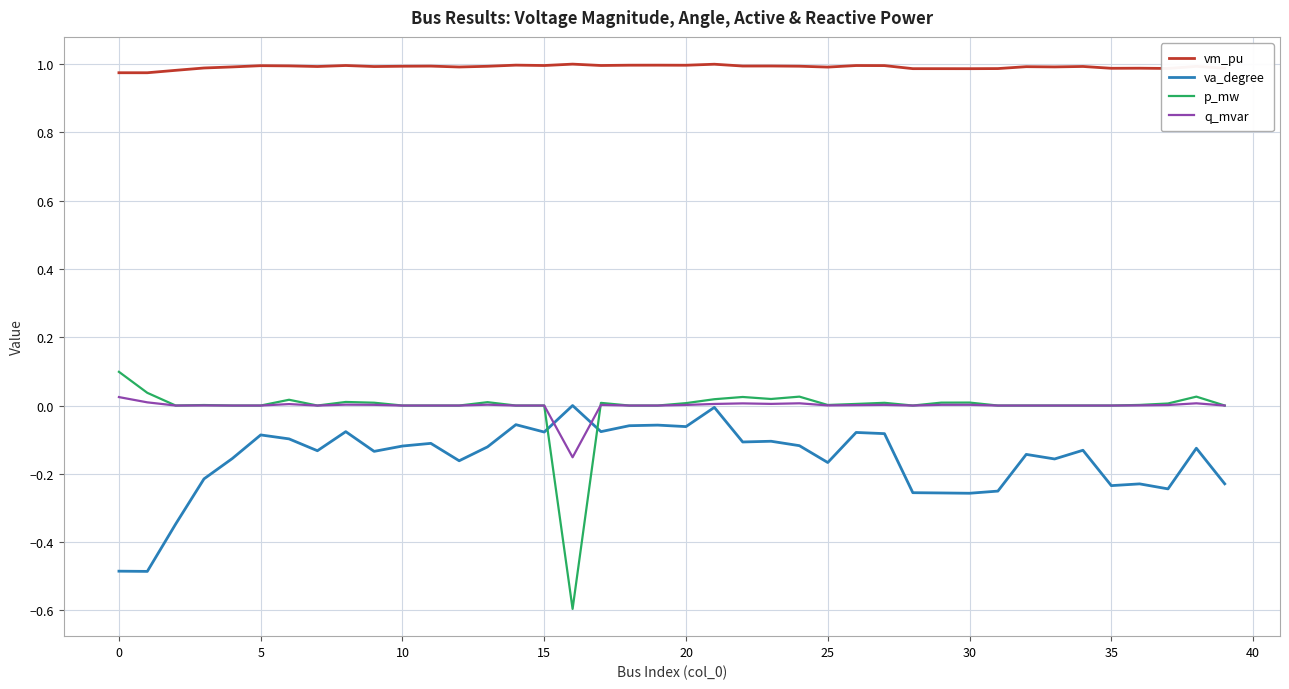

Which series has the largest range (max minus min)?

p_mw